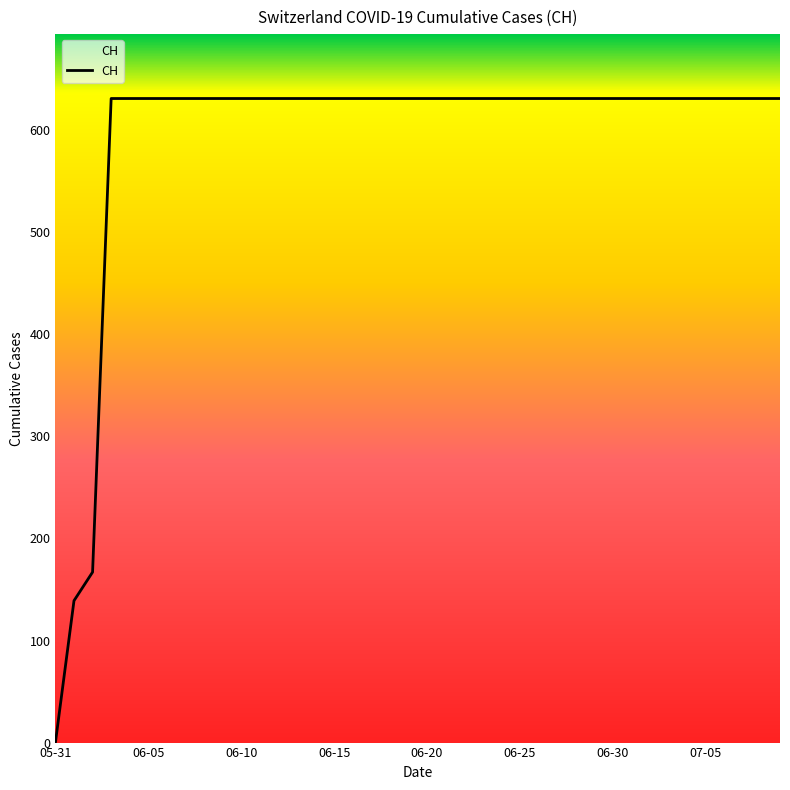

What is the maximum value shown in the chart?

631